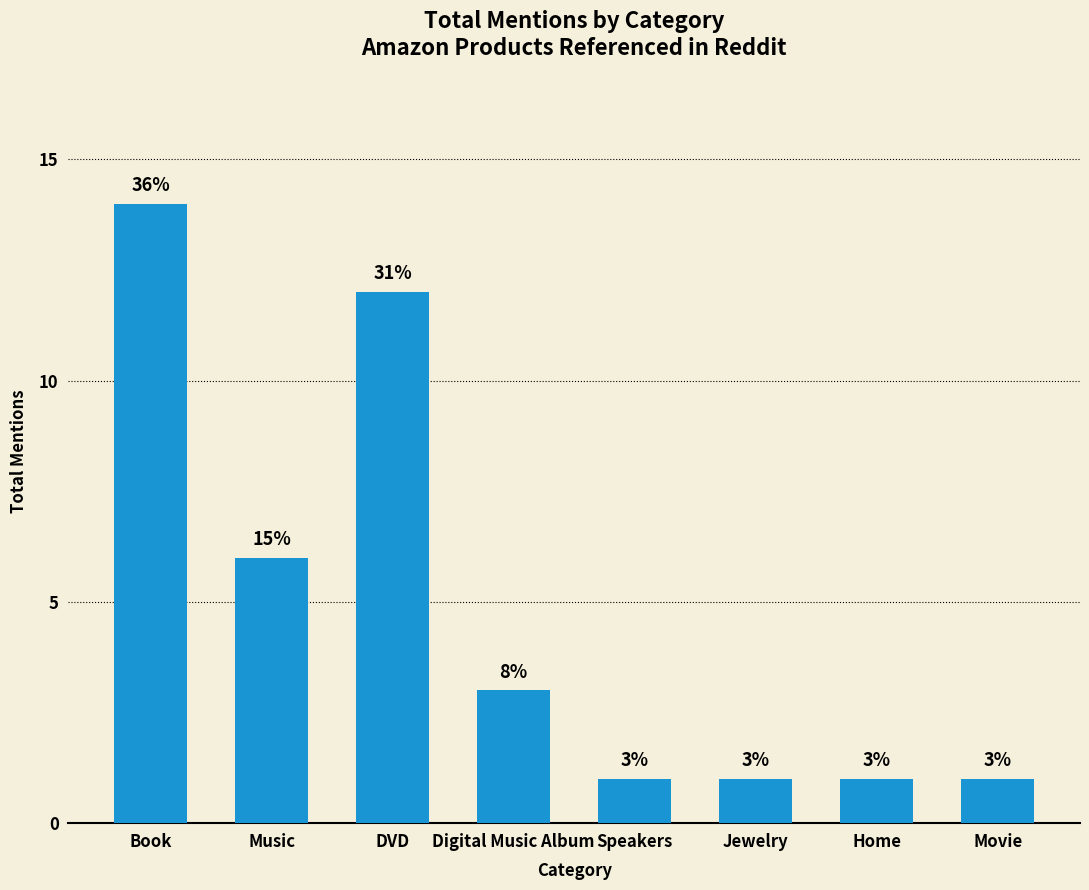

Which has a higher value, Home or Music?

Music